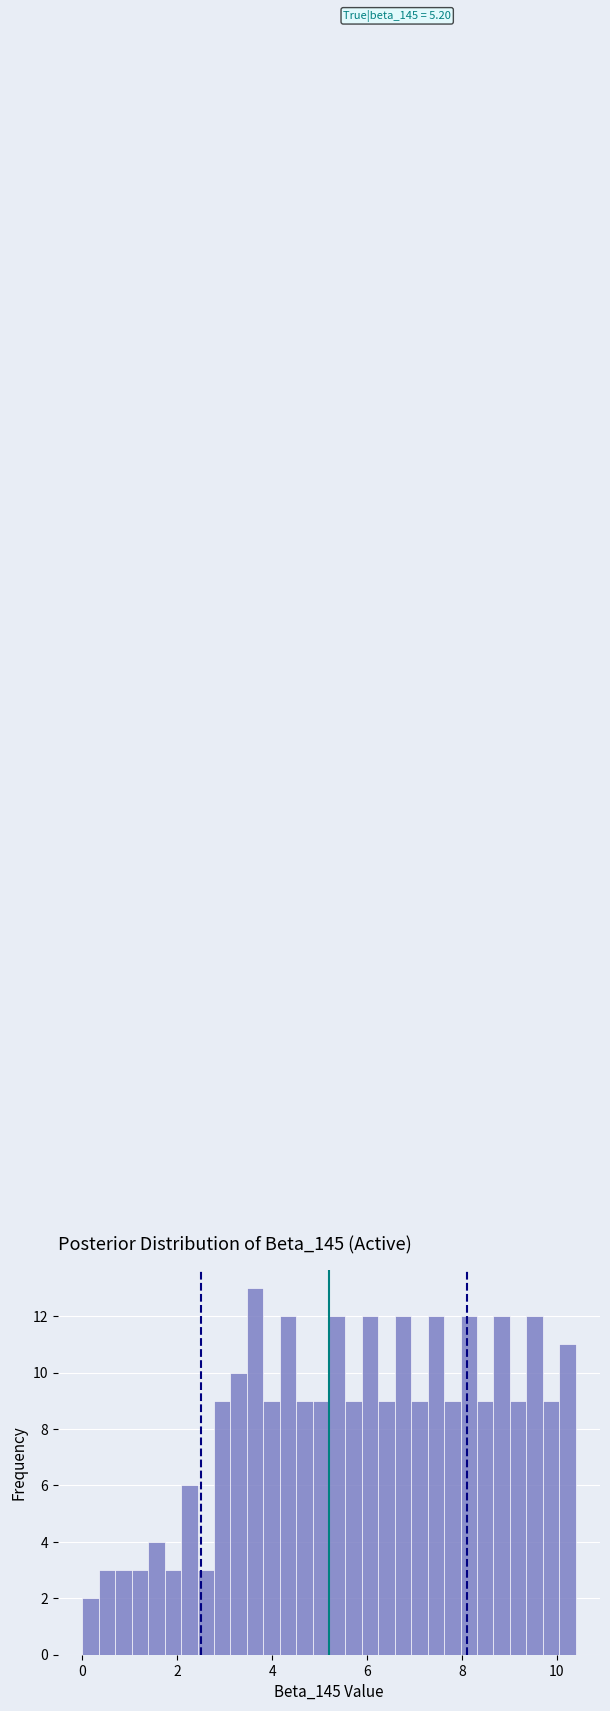

Around what value on the x-axis is the tallest bar? Give the approximate position of its centre, as read against the axis.

3.6